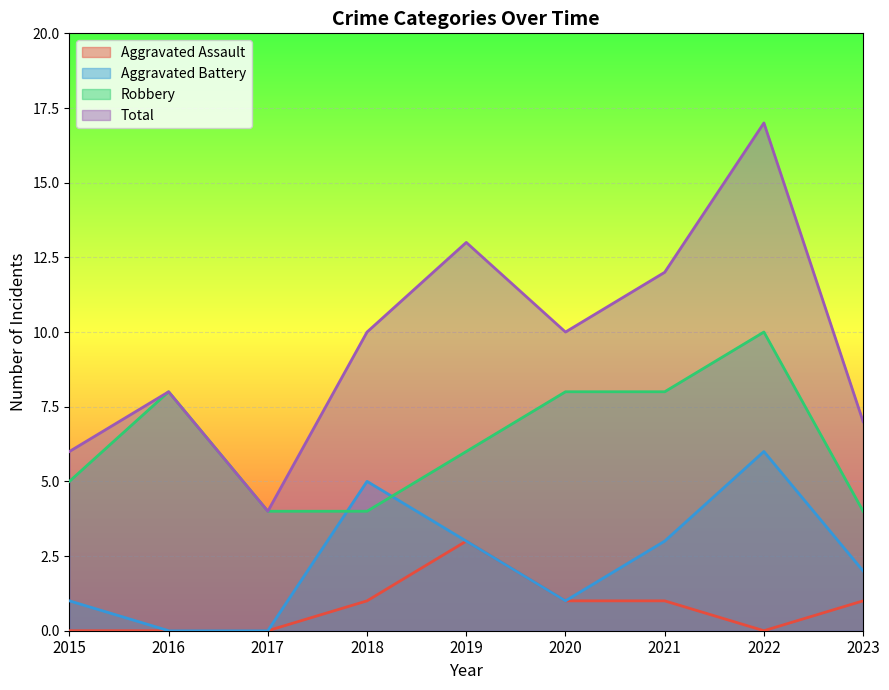

Where does the Aggravated Assault series first go above 1?

2019